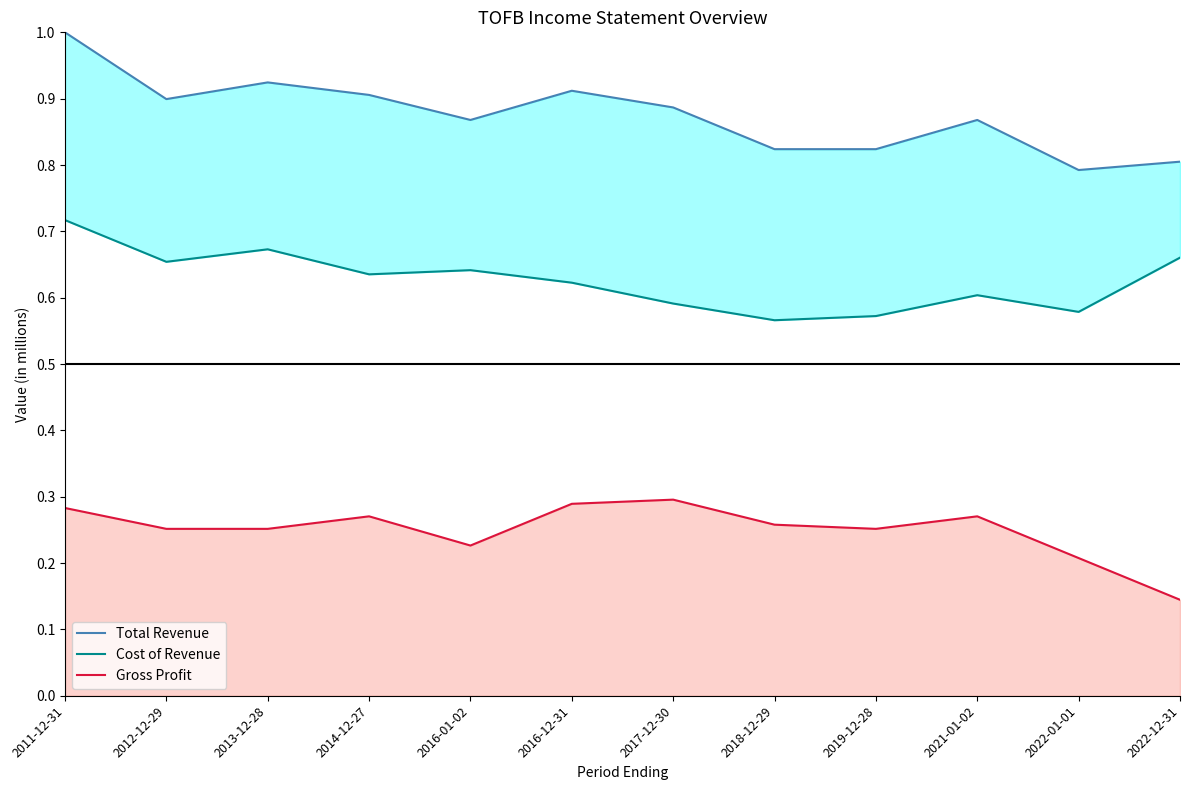

Which has a higher value, 2011-12-31 or 2016-01-02?

2011-12-31